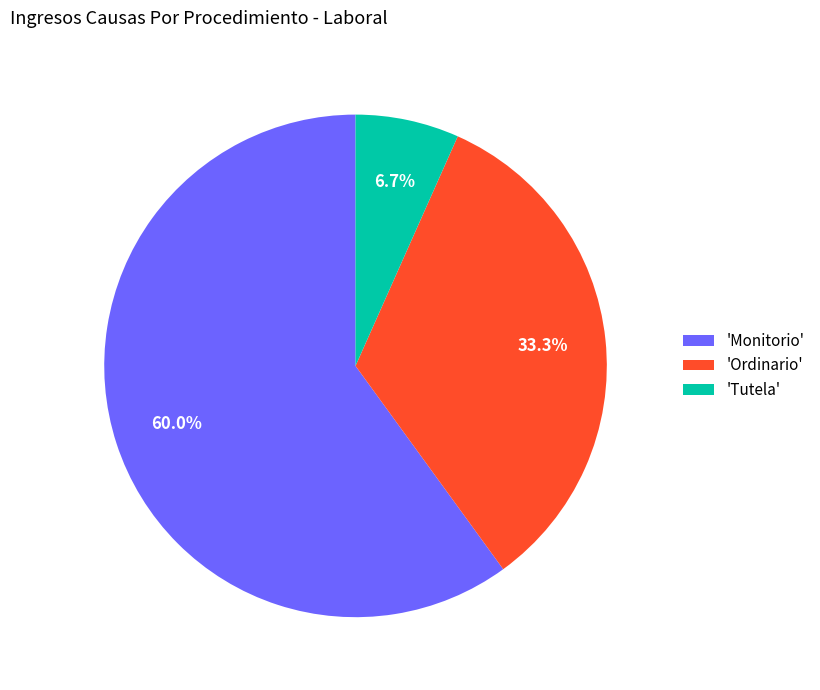

Approximately how many times larger is the value at 'Ordinario' compared to 'Tutela'?

5.0